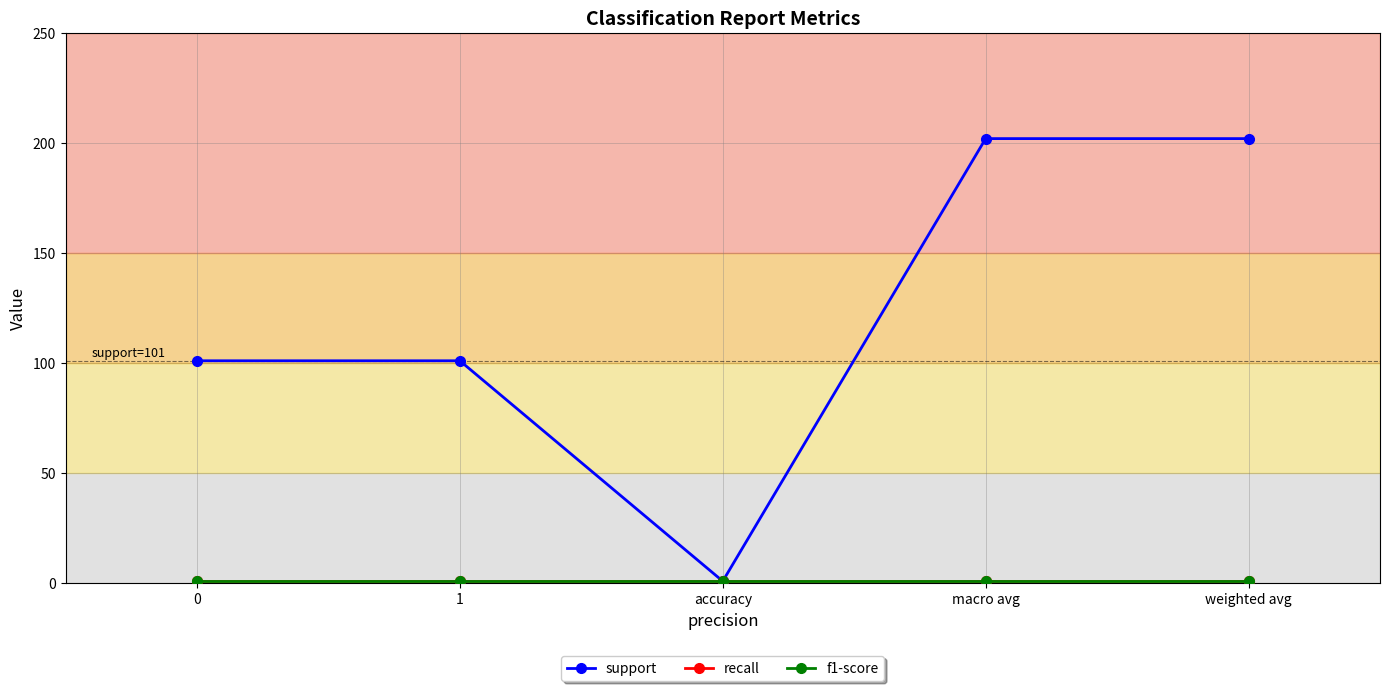

Does the chart display data point markers on the line(s)?

Yes